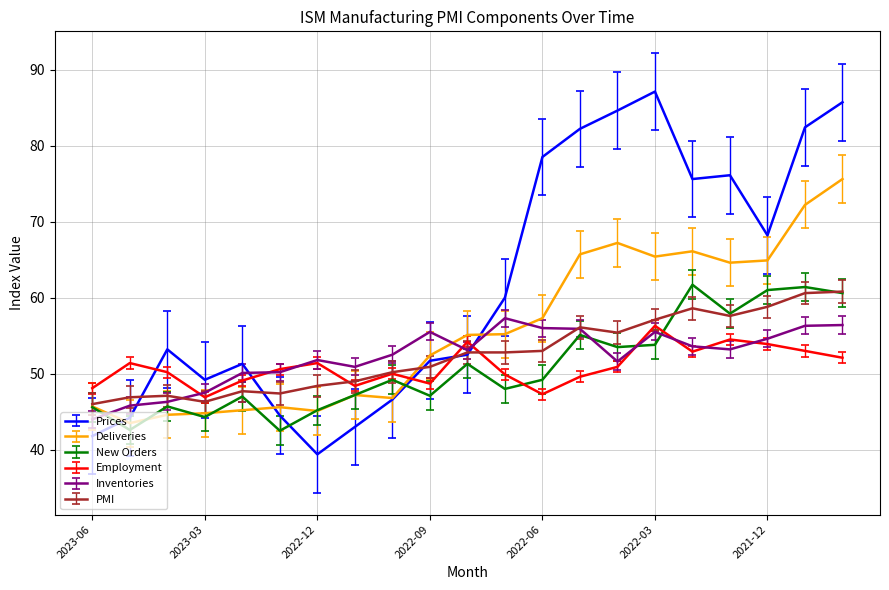

Which series has the largest total across all categories?

Prices